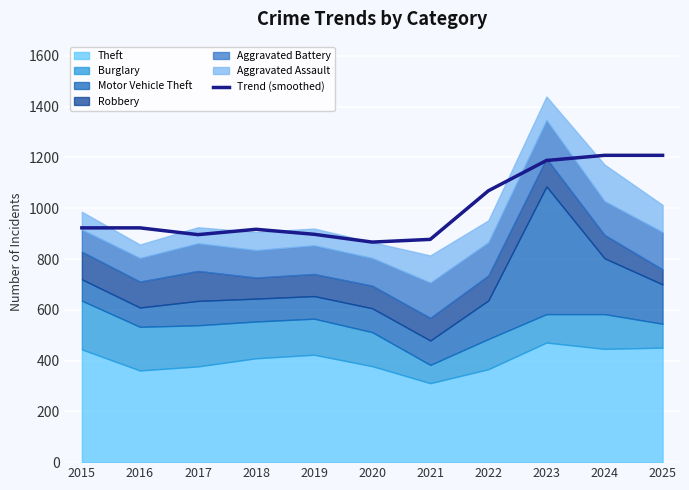

What is the difference between the values at 2020 and 2024?

341.7